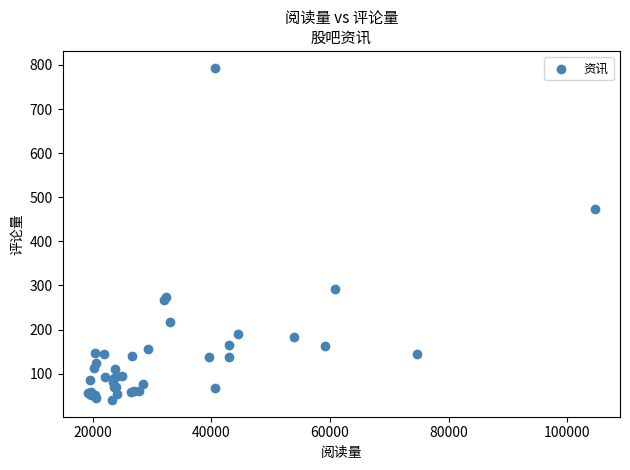

What Y value in the scatter plot is closest to 417?

474